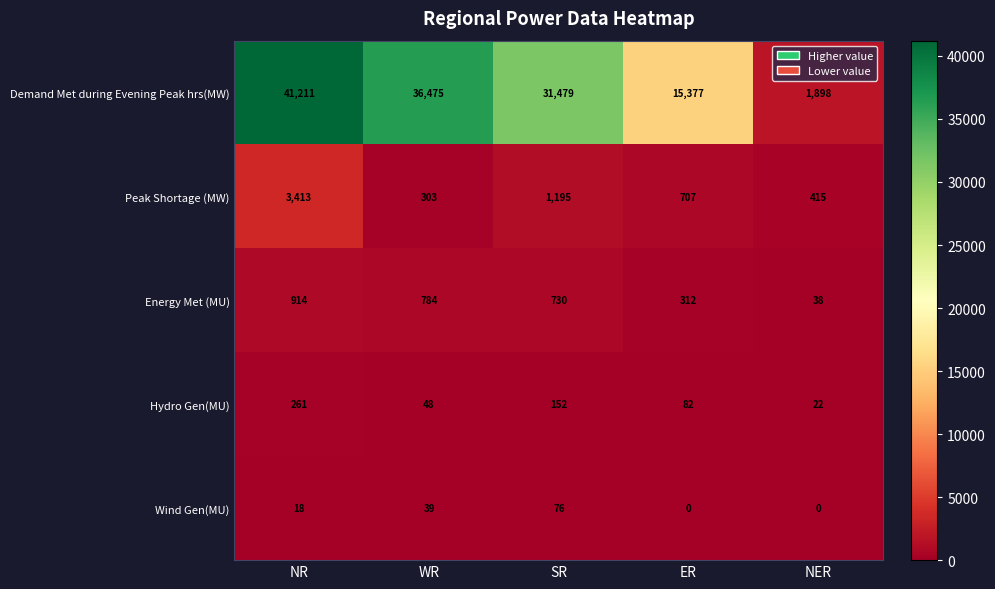

True or false: Hydro Gen(MU) has a value of 22 at NER.

True